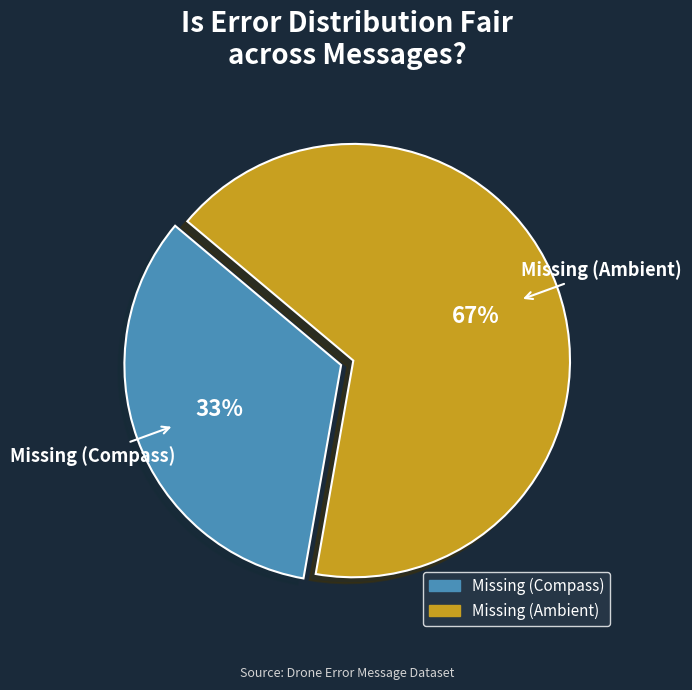

To the nearest percent, what is the combined percentage of Missing (Ambient) and Missing (Compass)?

100%